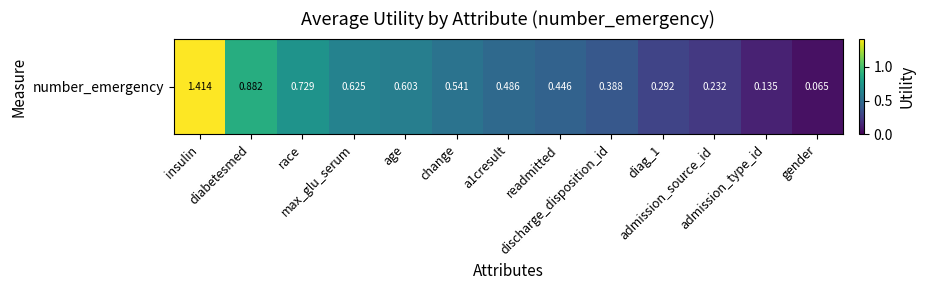

At which label is the value closest to 0?

gender